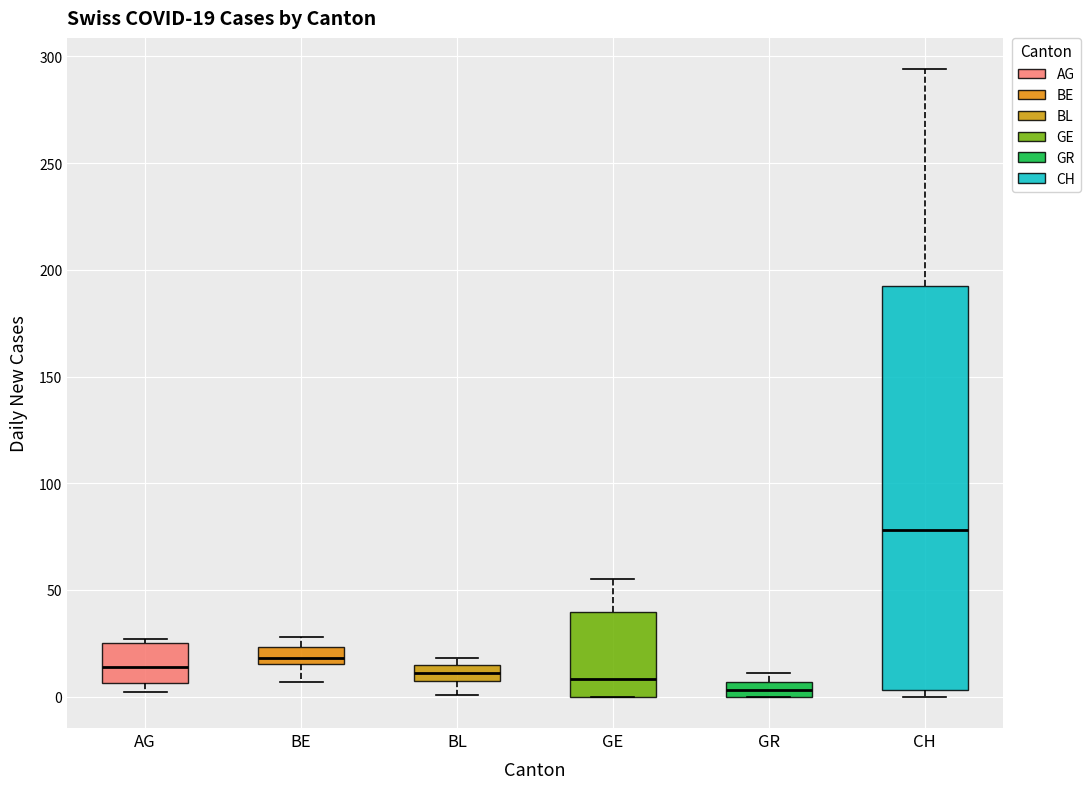

Which box has the lowest median line?

GR